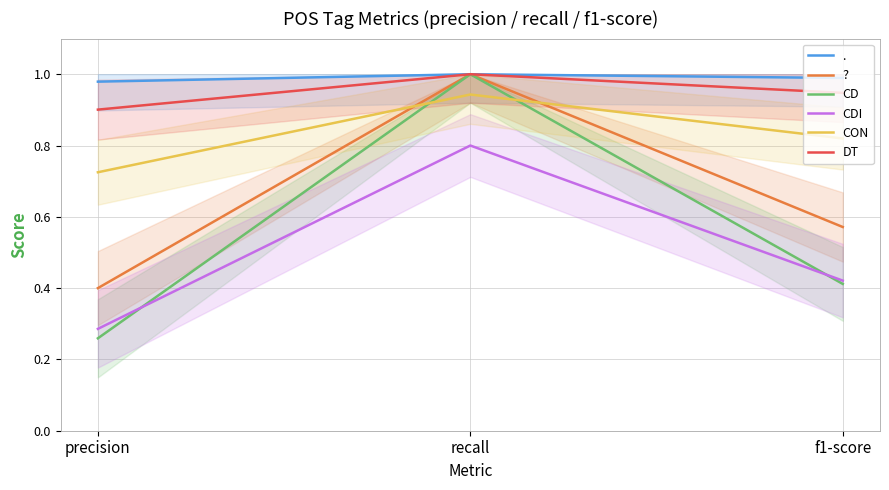

At which category is the sum across all series the highest?

recall